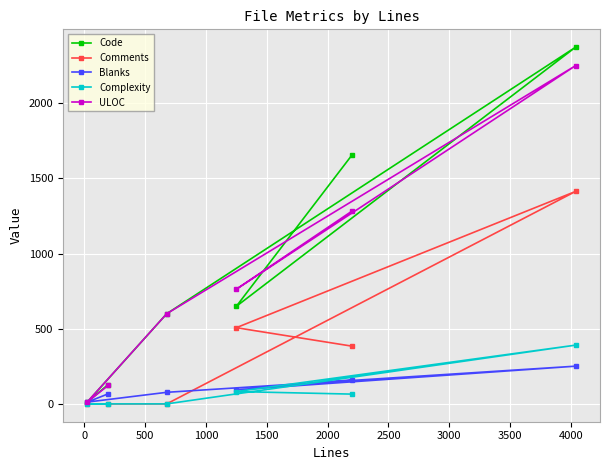

What is the value of the Code point at the 5th from the left?

1658